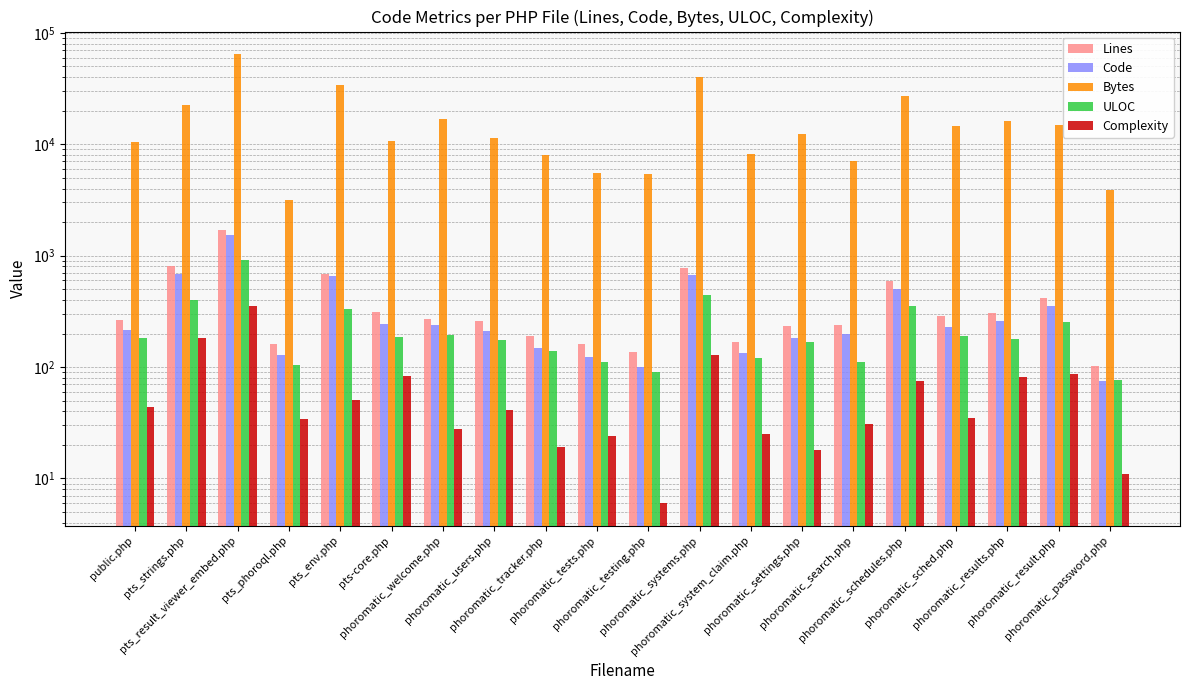

What is the difference between the maximum and minimum values in the Code series?

1465